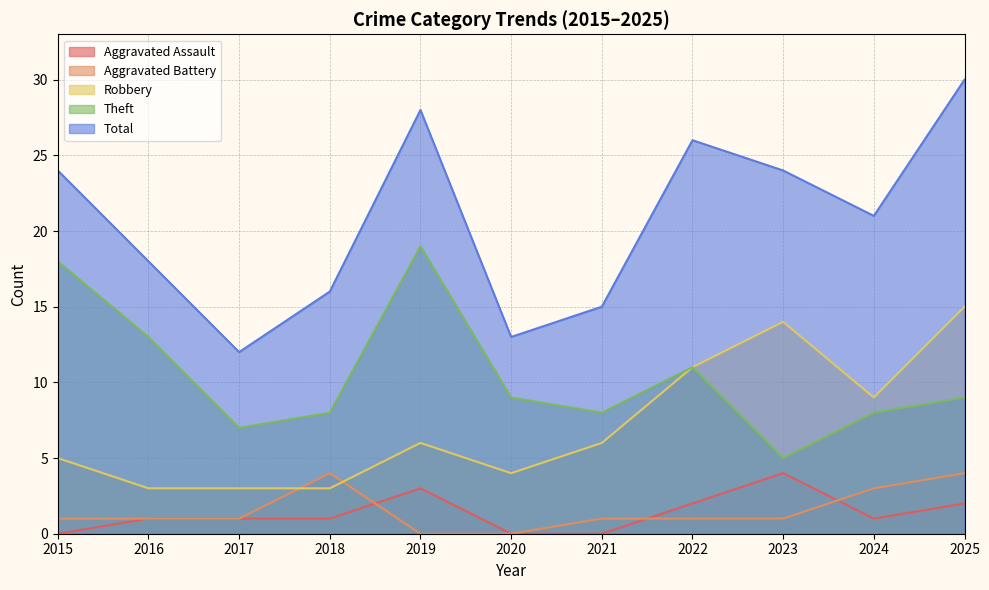

Is it true that Aggravated Battery equals 1 at 2016?

False